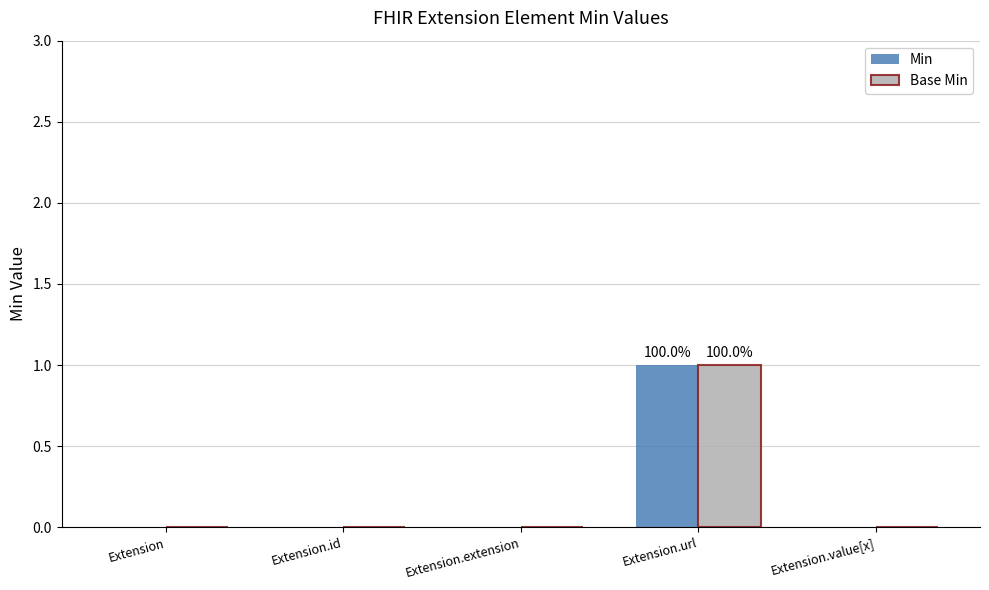

At which label does Base Min reach its peak?

Extension.url